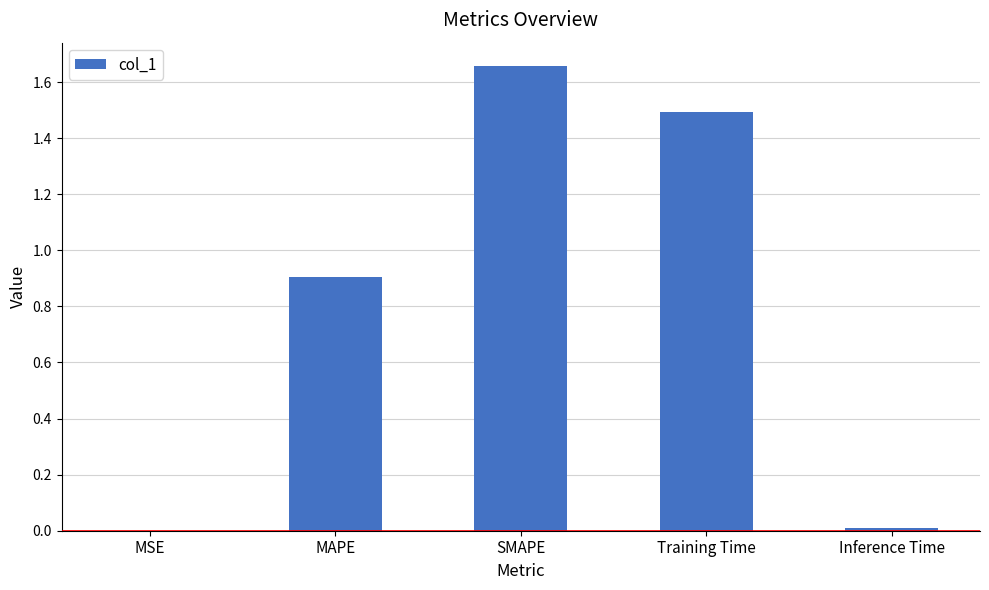

What is the average value?

0.8